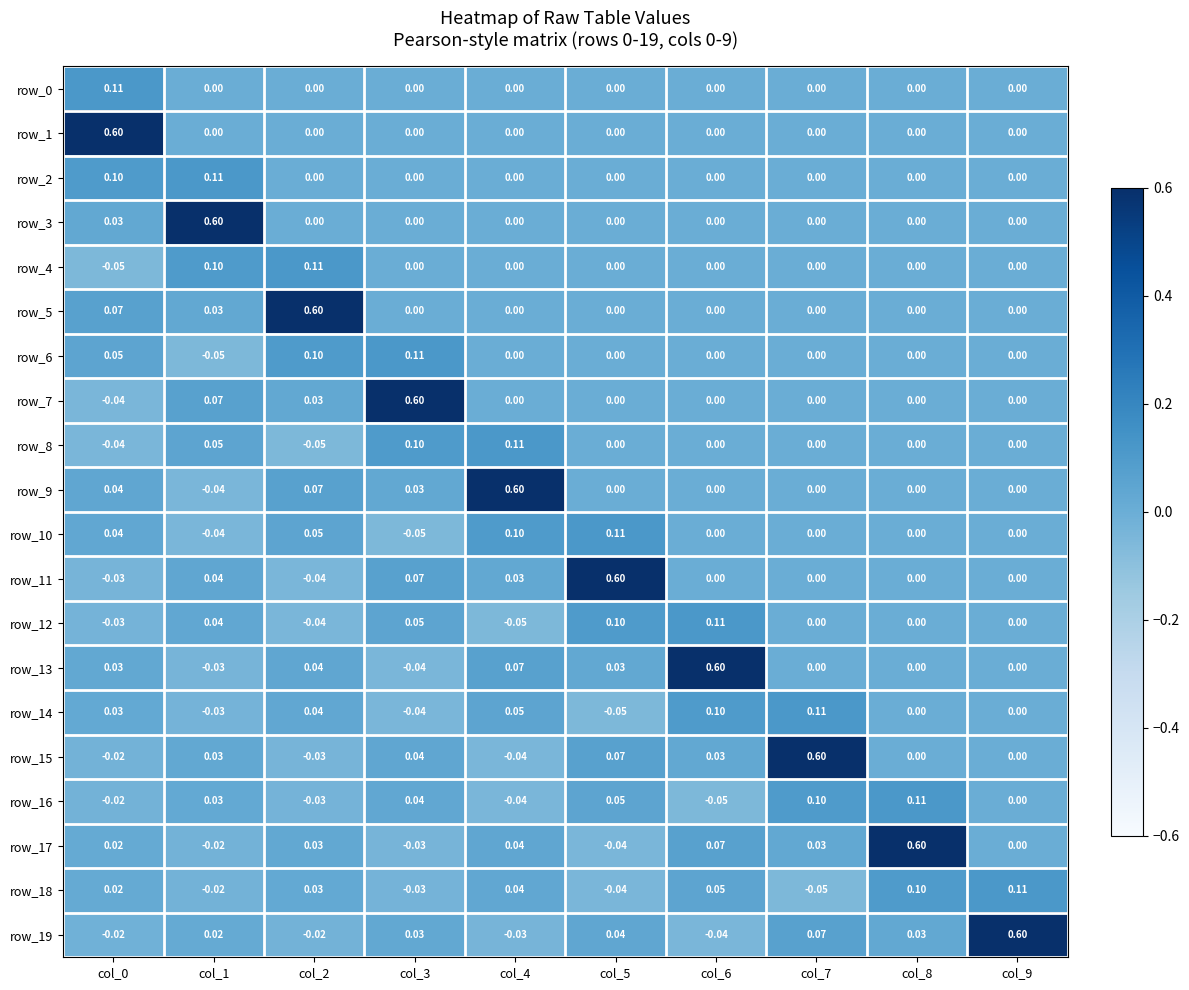

Is the value of row_17 at col_0 greater than the value of row_3 at col_5?

Yes